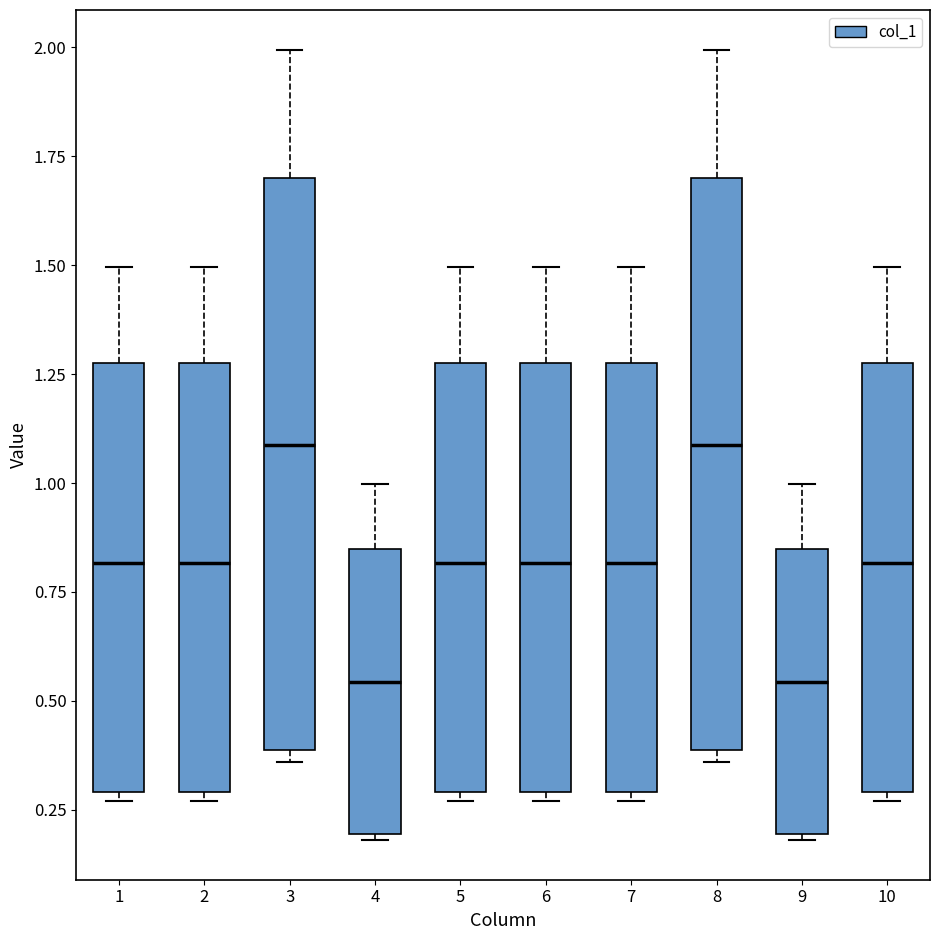

Where does the upper whisker of the box at x = 5 end on the y-axis? The values are not printed on the chart, so give them approximately, as read against the axis.

1.50